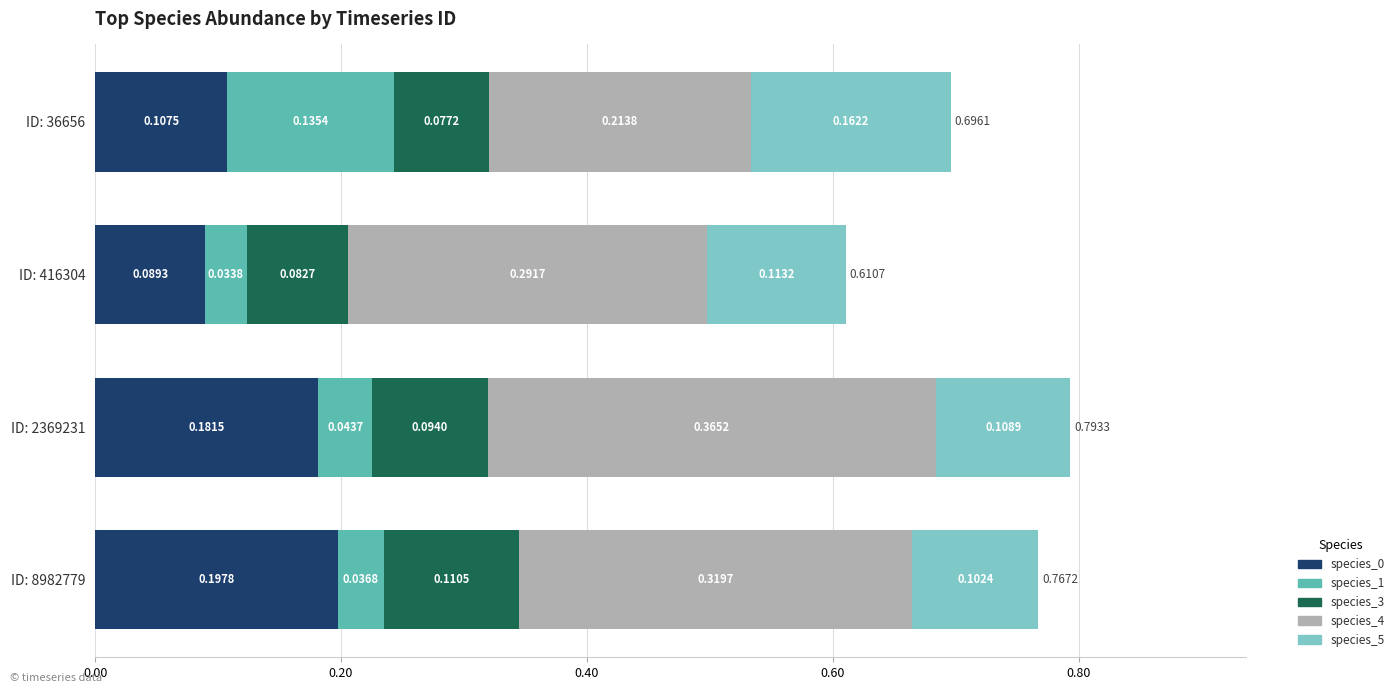

What is the total value across all series at ID: 416304?

0.6